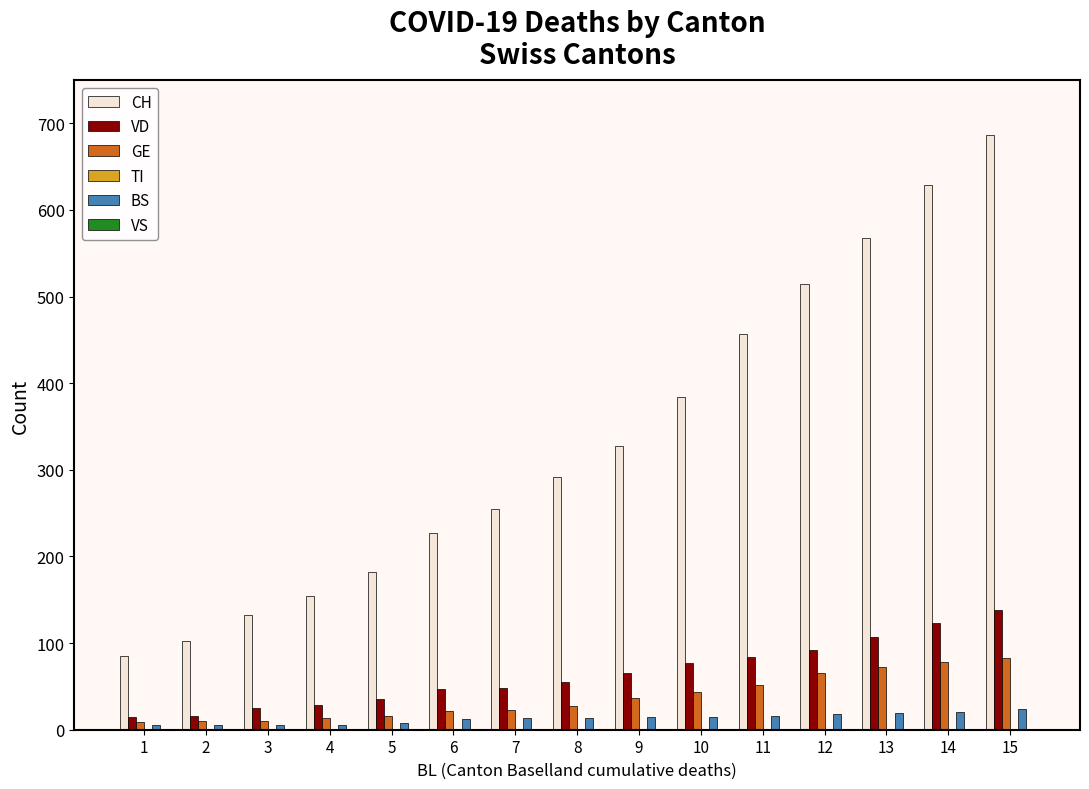

What is the sum of all VD values?

958